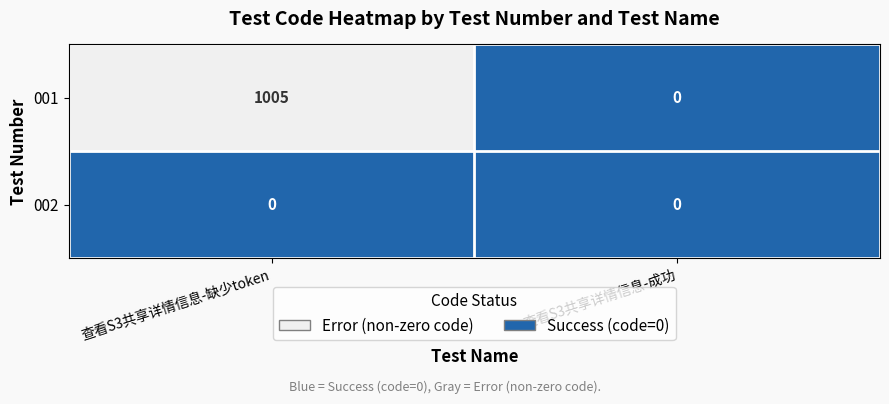

Between 查看S3共享详情信息-缺少token and 查看S3共享详情信息-成功, which series saw the biggest shift?

001